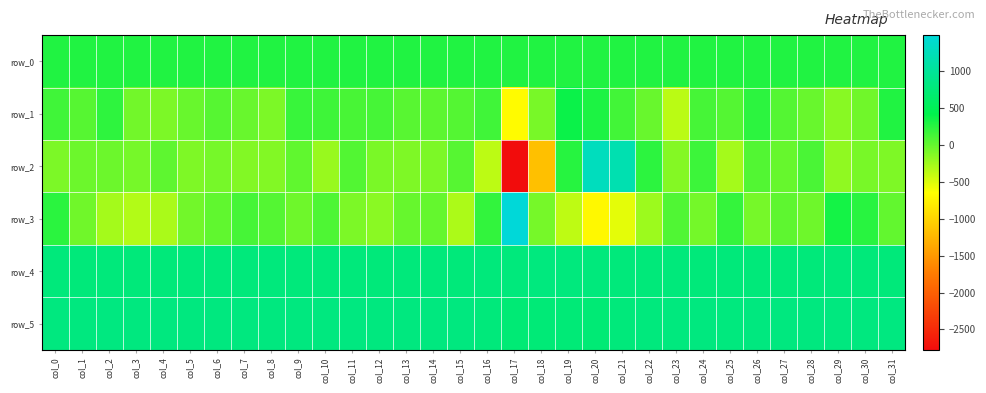

Between col_26 and col_22, which is larger?

col_26